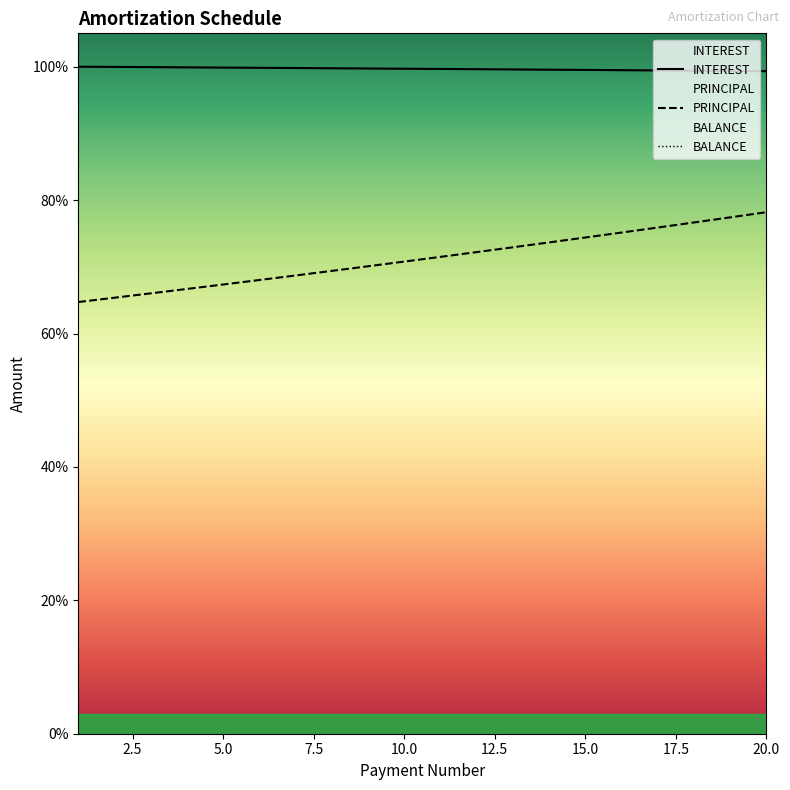

Rank the categories by PRINCIPAL value from lowest to highest.

1, 2, 3, 4, 5, 6, 7, 8, 9, 10, 11, 12, 13, 14, 15, 16, 17, 18, 19, 20